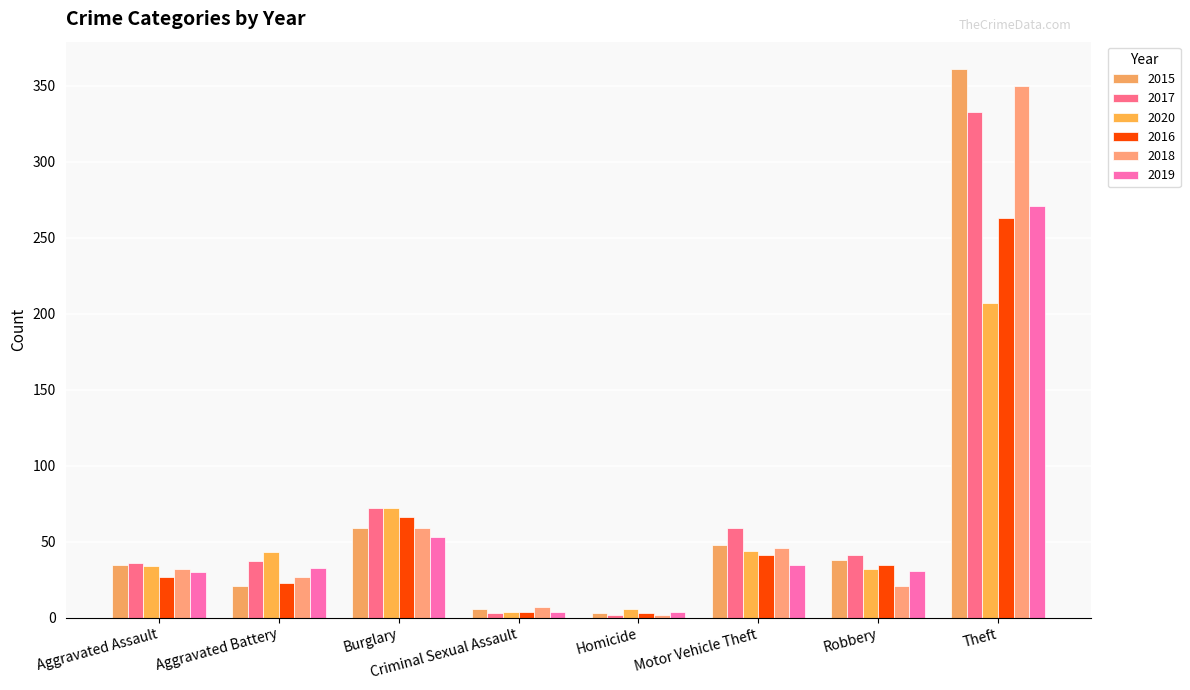

What is the minimum value shown in the chart?

2